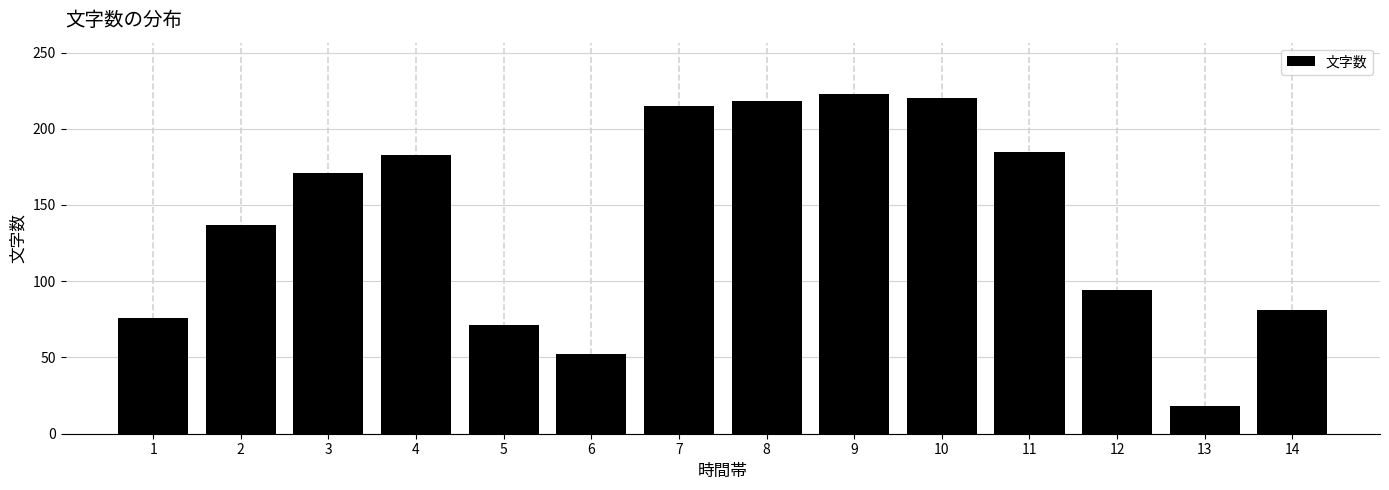

Reading left to right, what are all the values shown in this chart?

1=76	2=137	3=171	4=183	5=71	6=52	7=215	8=218	9=223	10=220	11=185	12=94	13=18	14=81